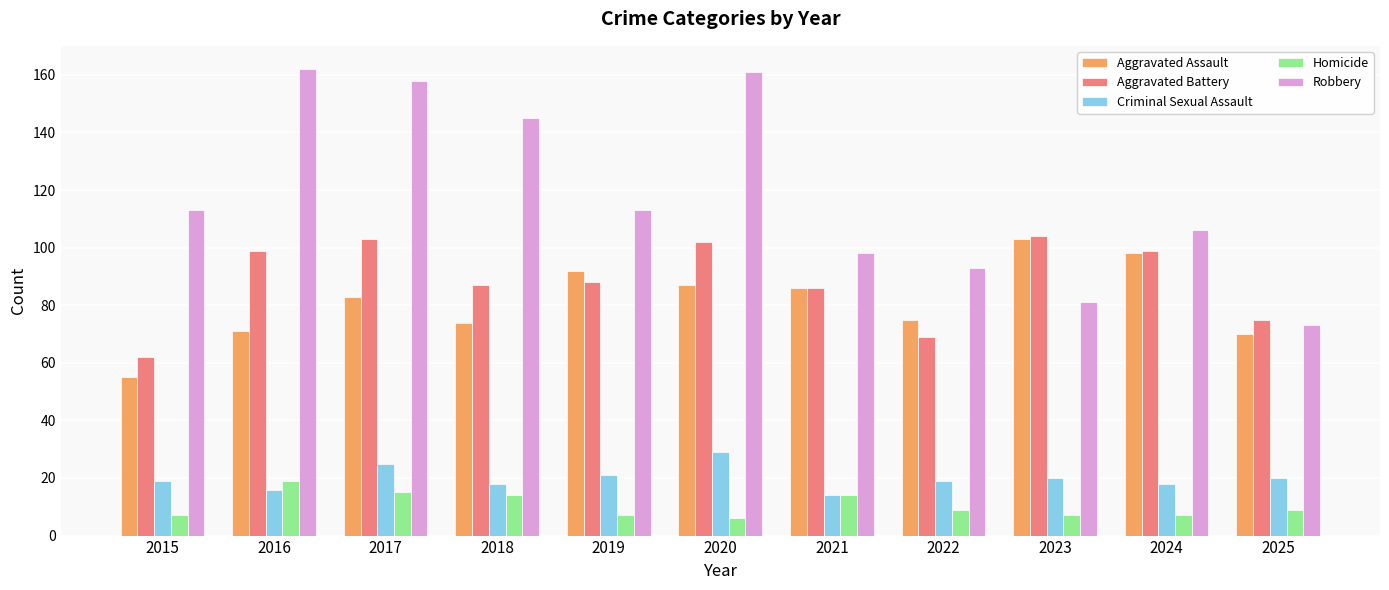

What is the minimum value shown in the chart?

6